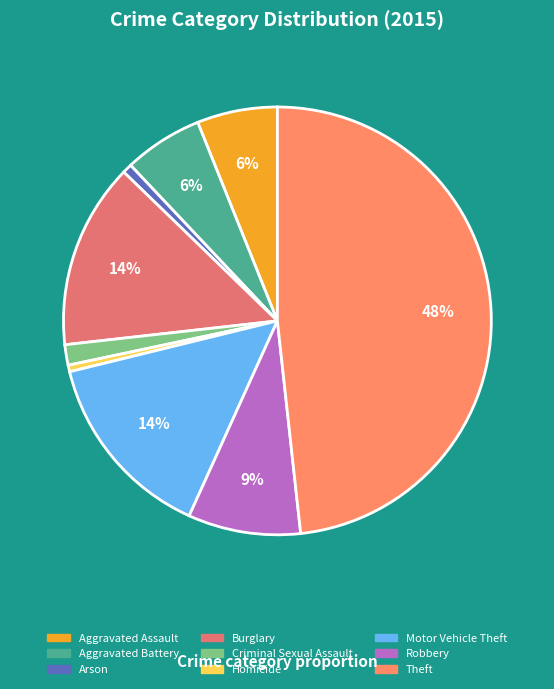

How many segments does this pie chart have?

9